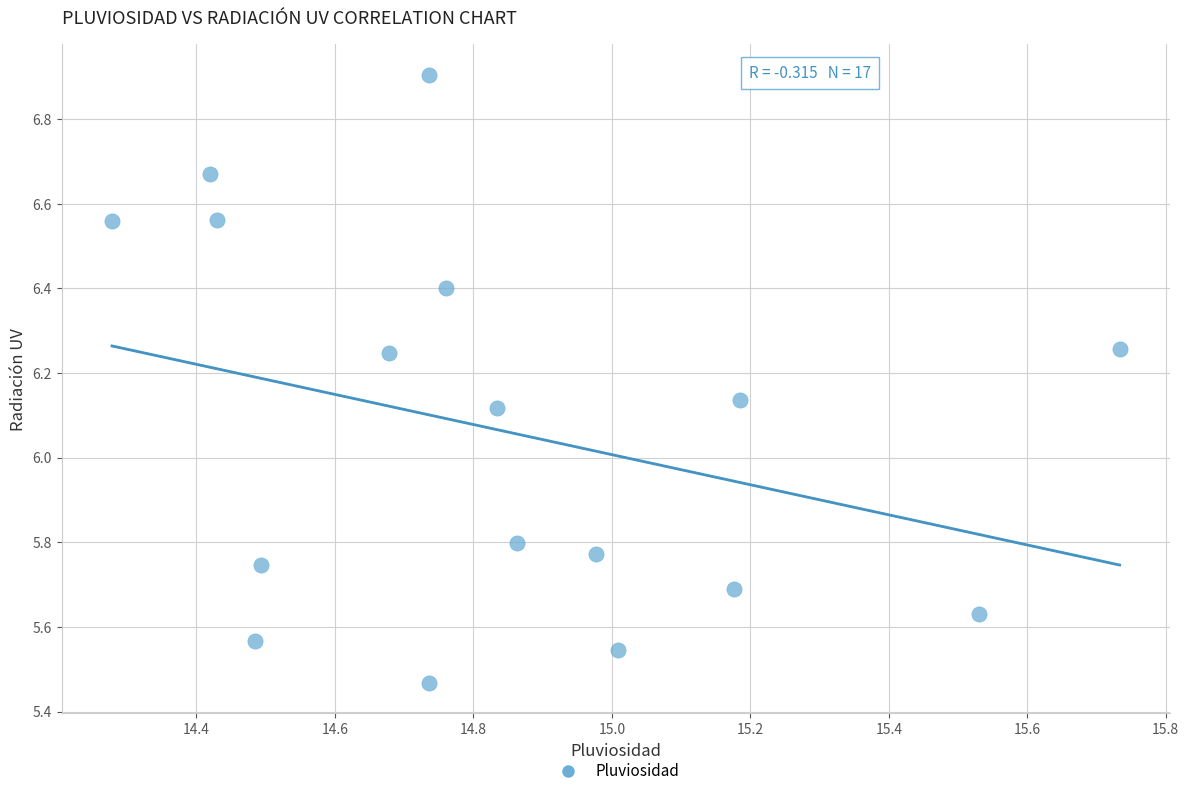

What is the range of Y values (max minus min)?

1.4